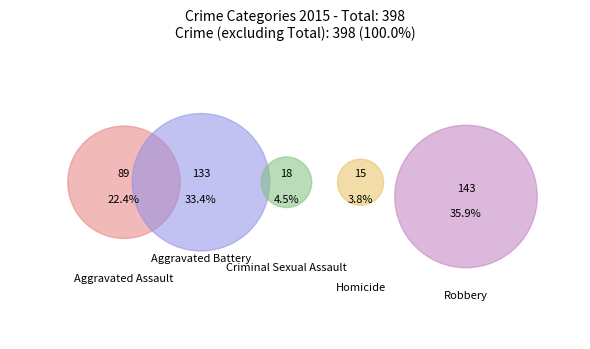

To the nearest percent, what is the difference between the largest and smallest slice percentages?

32%